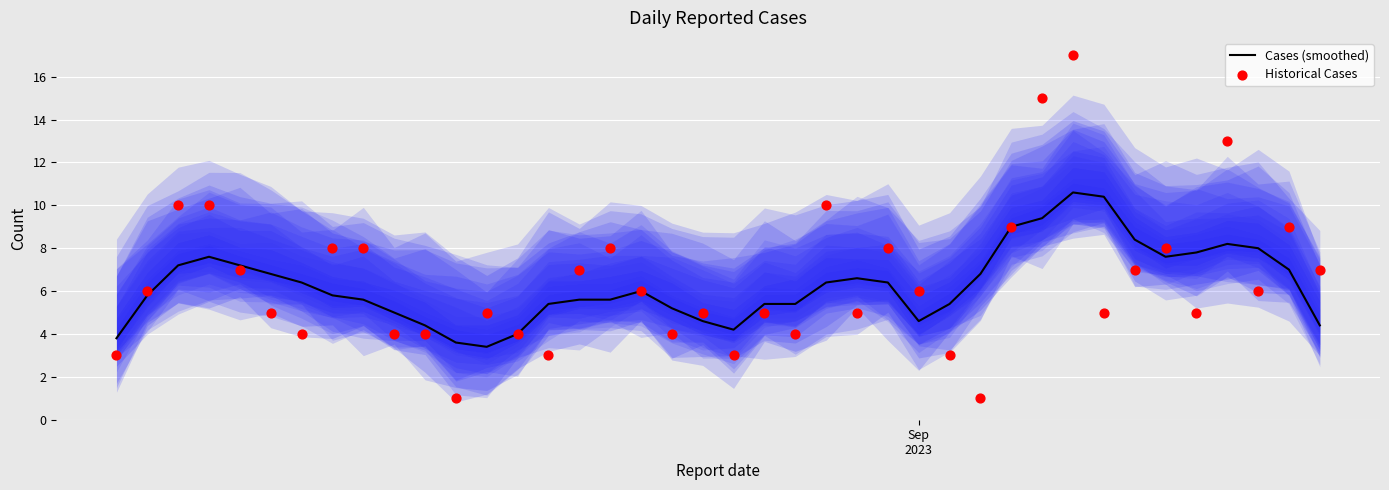

Which series has the largest total across all categories?

Historical Cases